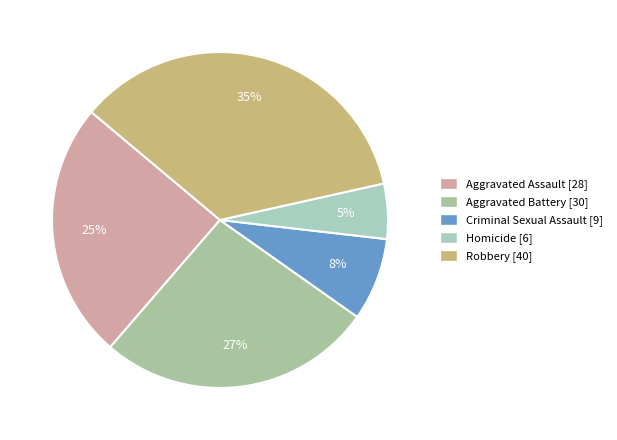

To the nearest percent, what is the average slice percentage?

20%